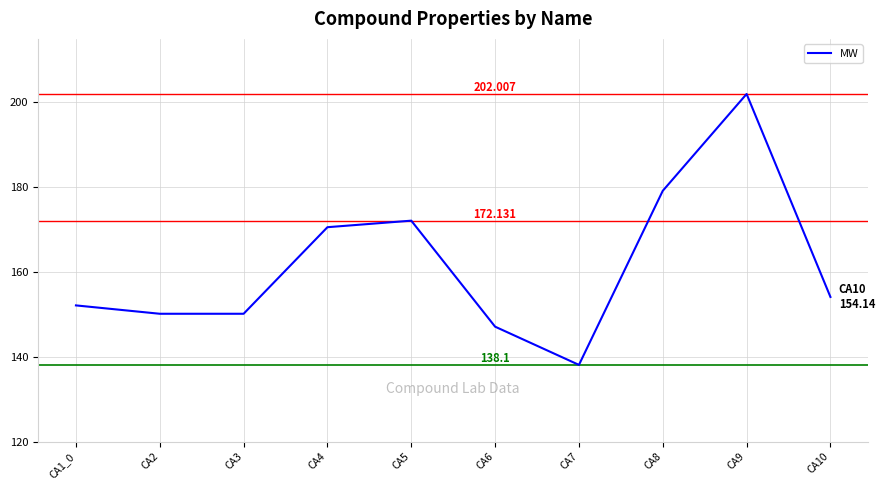

Is this an area chart (filled region under the line)?

No